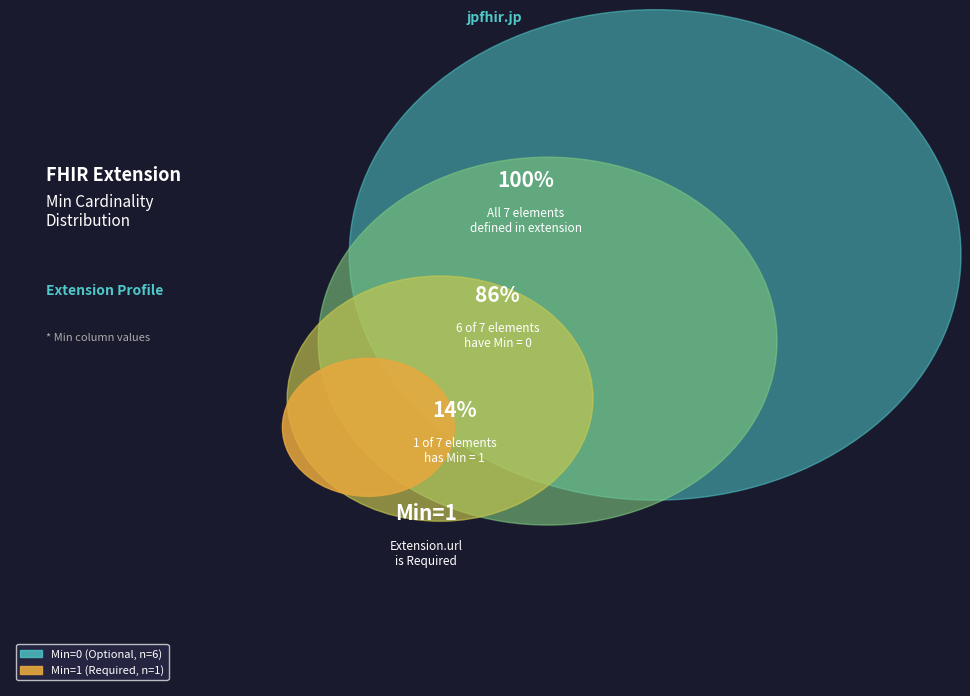

What is the total percentage of Extension.value[x]:valueCodeableConcept and Extension.url?

100.0%